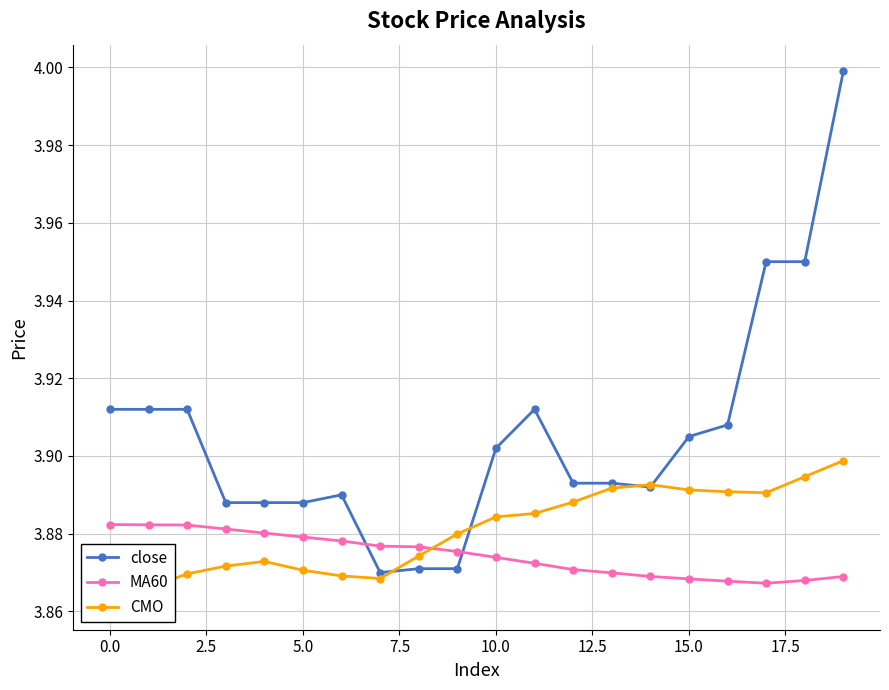

What is the total value across all series at 16?

11.7